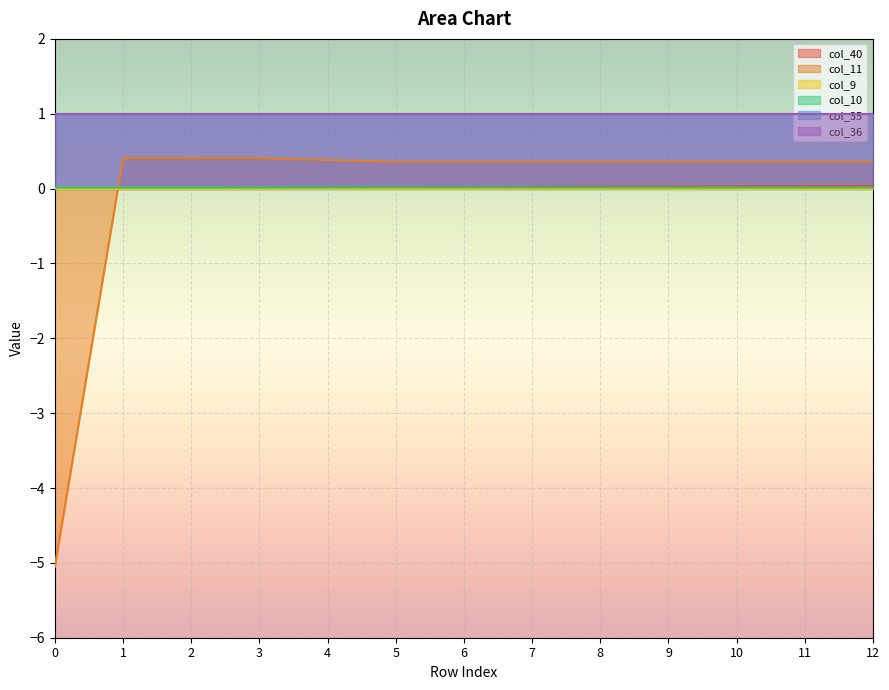

Does the chart display data point markers on the line(s)?

No